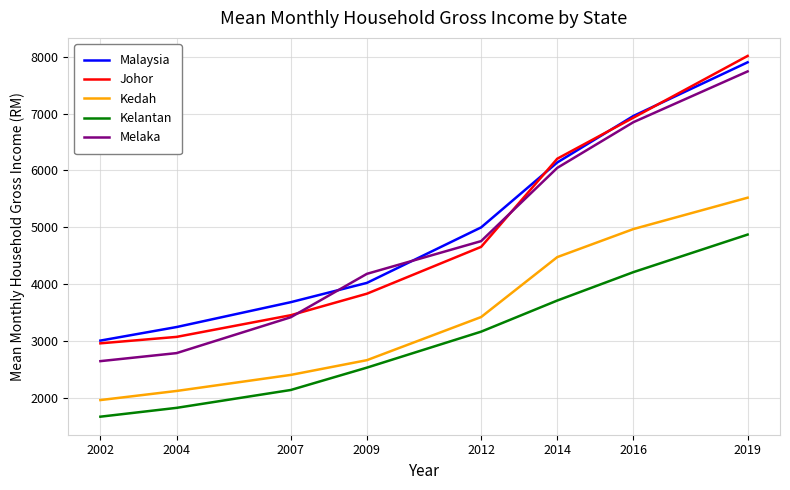

List the series in order of their peak value, lowest first.

Kelantan, Kedah, Melaka, Malaysia, Johor